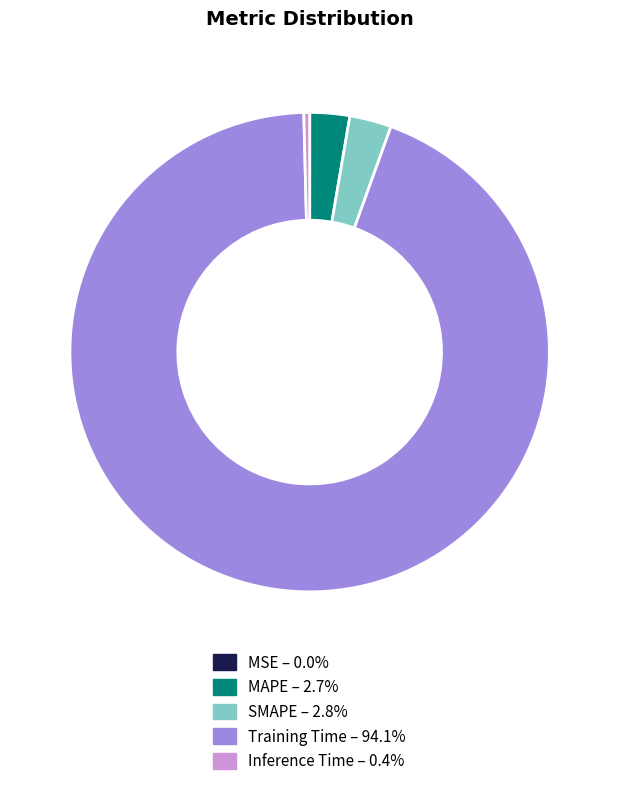

What is the largest slice in the pie chart?

Training Time